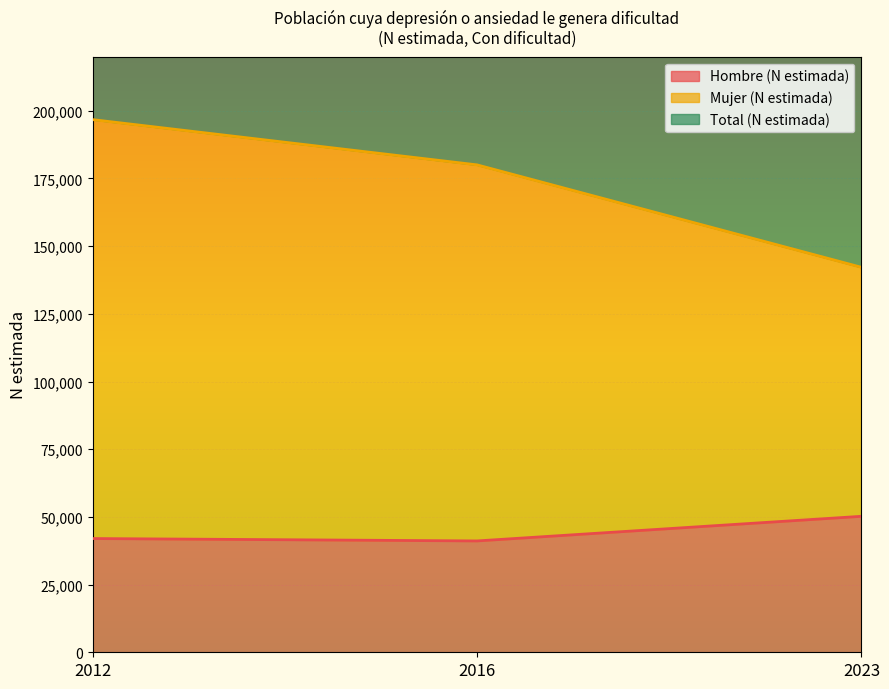

How many data points in Hombre (N estimada) are above 42004?

1